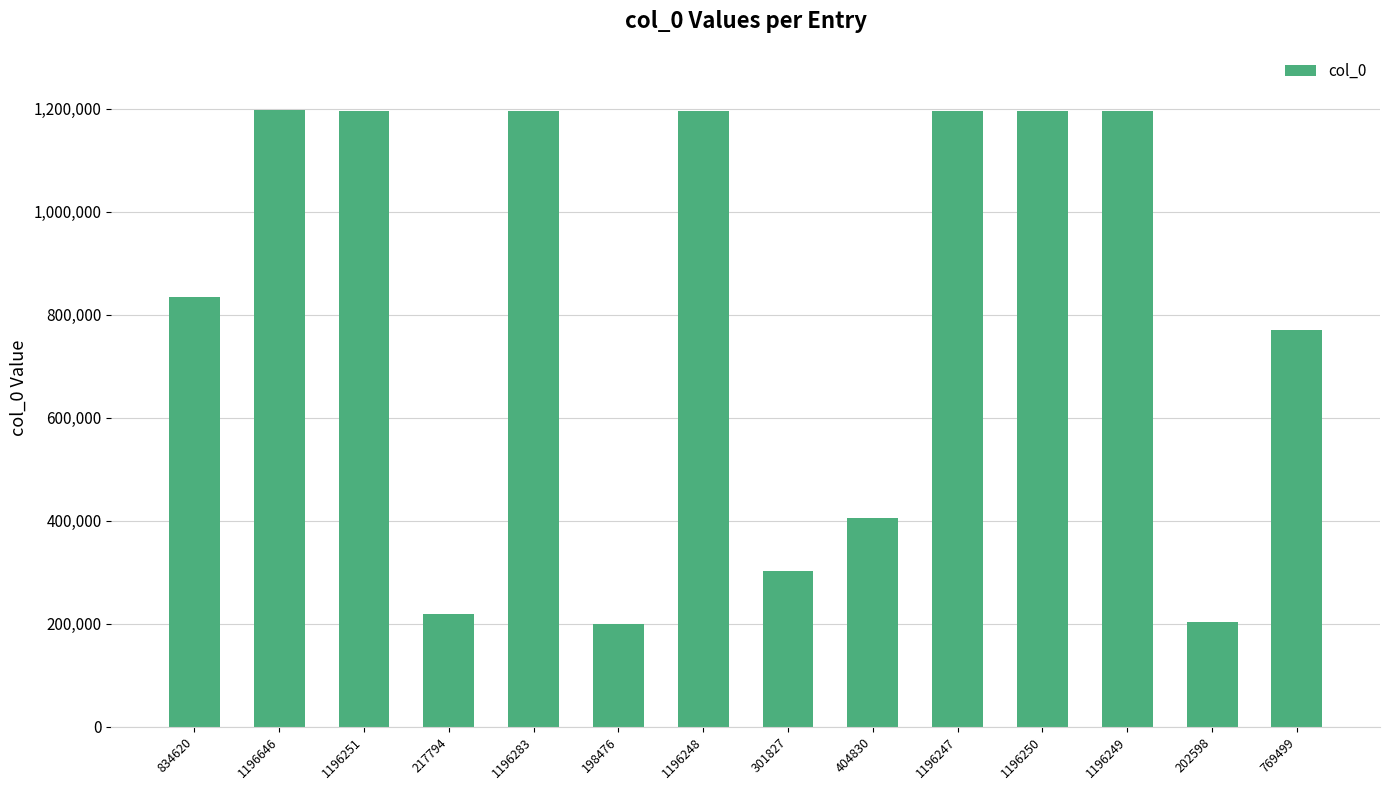

True or false: the data shows 1196251 at 1196251.

True